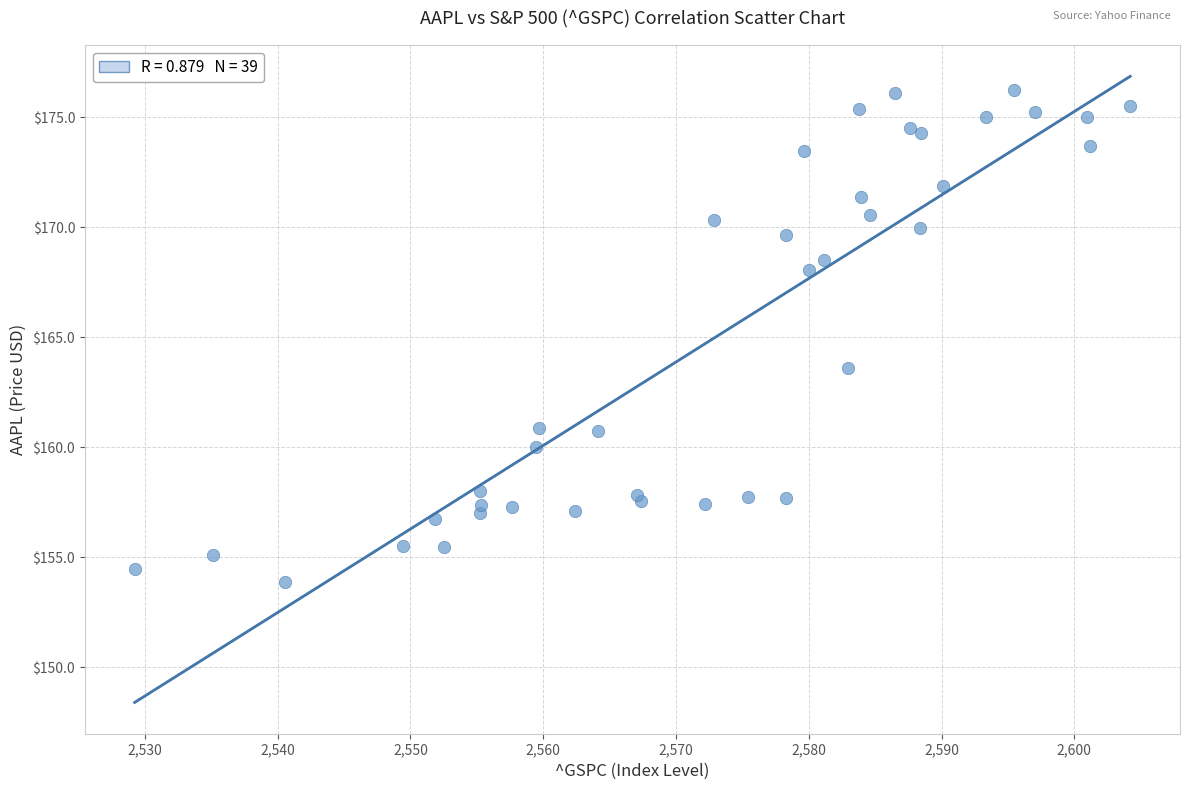

What Y value in the scatter plot is closest to 165?

163.6